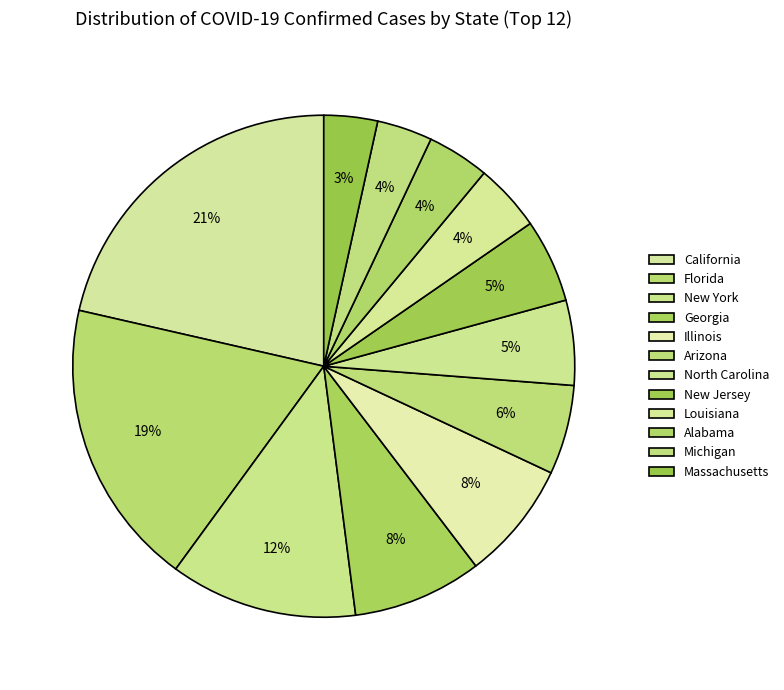

Is there a majority slice in this chart?

No